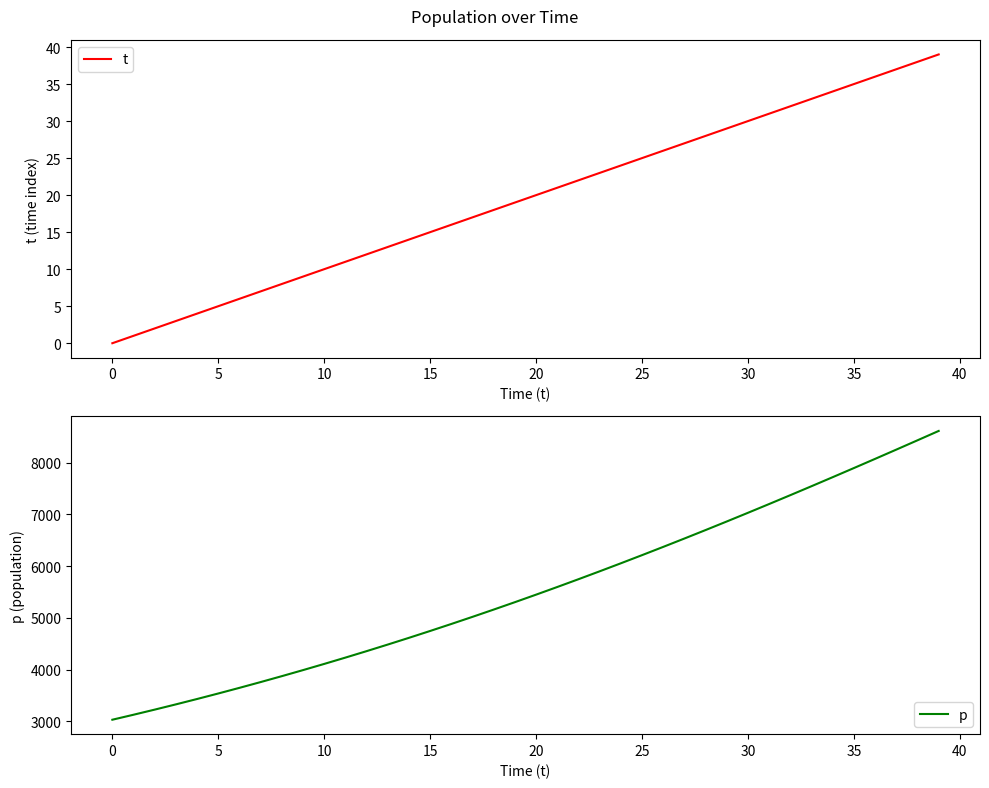

Is the value of p at 27 greater than the value of t at 26?

Yes